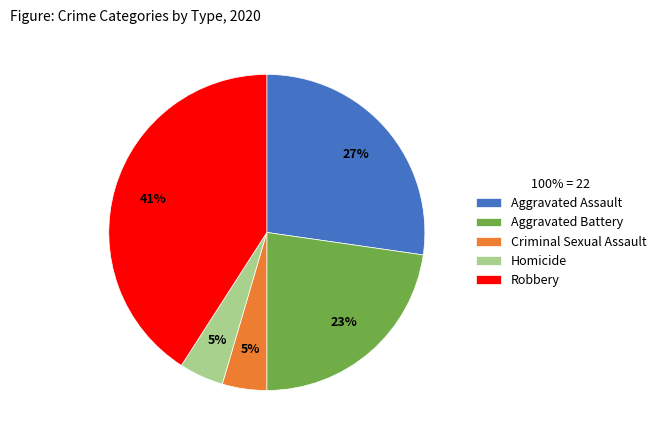

To the nearest percent, what is the difference between the largest and smallest slice percentages?

36%